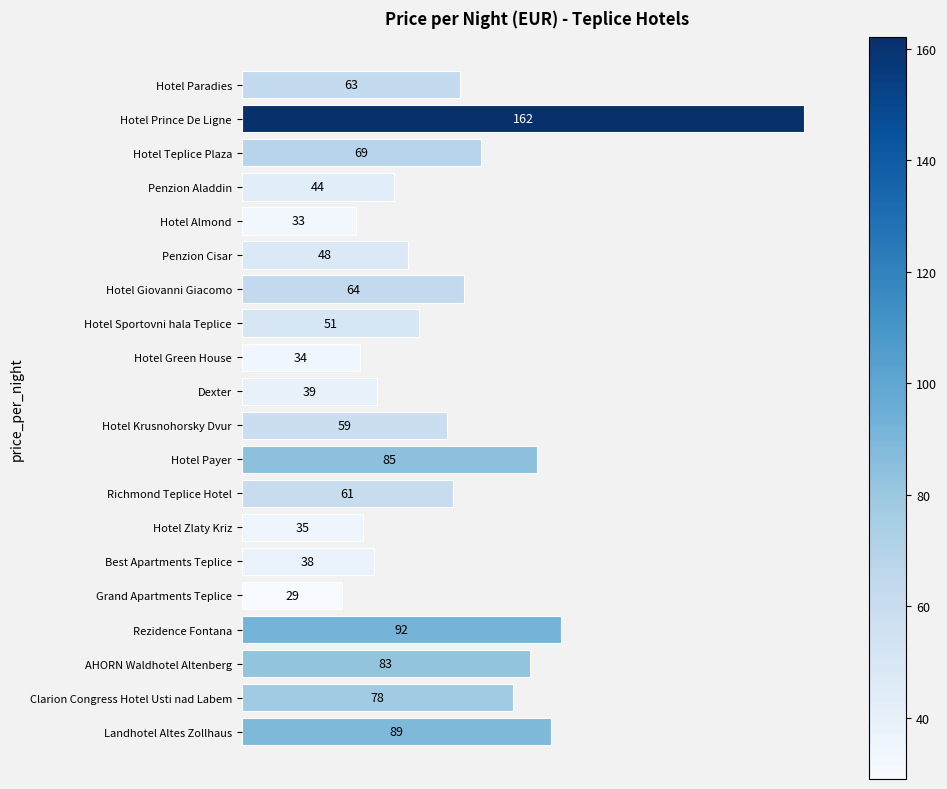

What is the smallest value displayed?

29